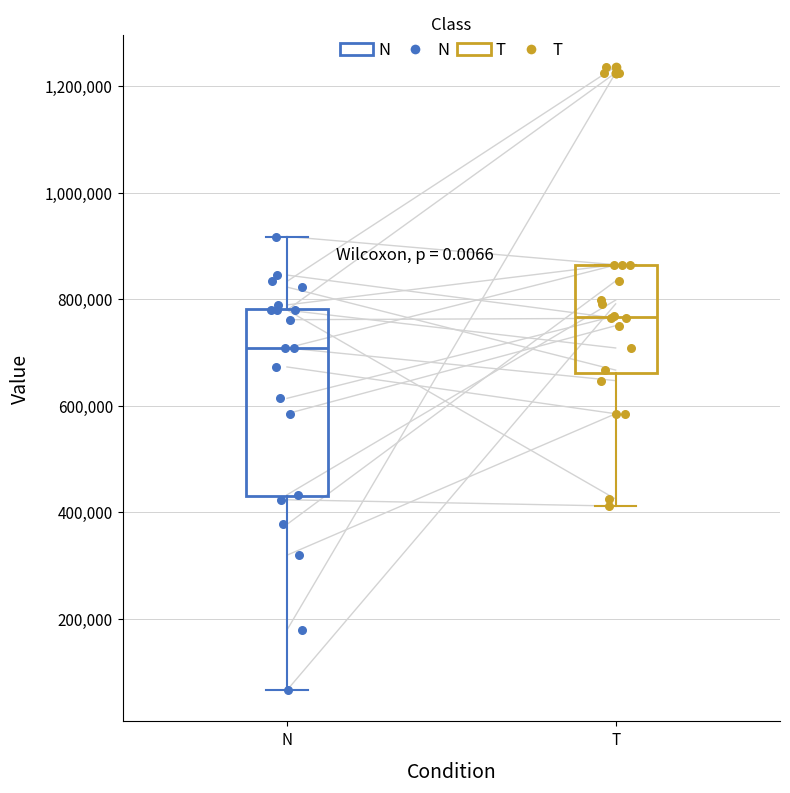

Comparing the boxes themselves (not the whiskers), which one is the tallest?

N